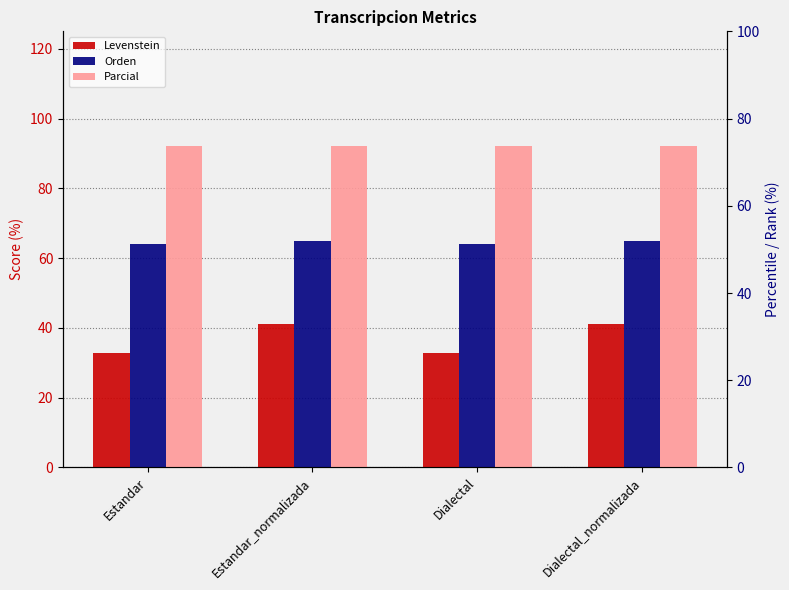

Between Estandar_normalizada and Dialectal, which series saw the biggest shift?

Levenstein